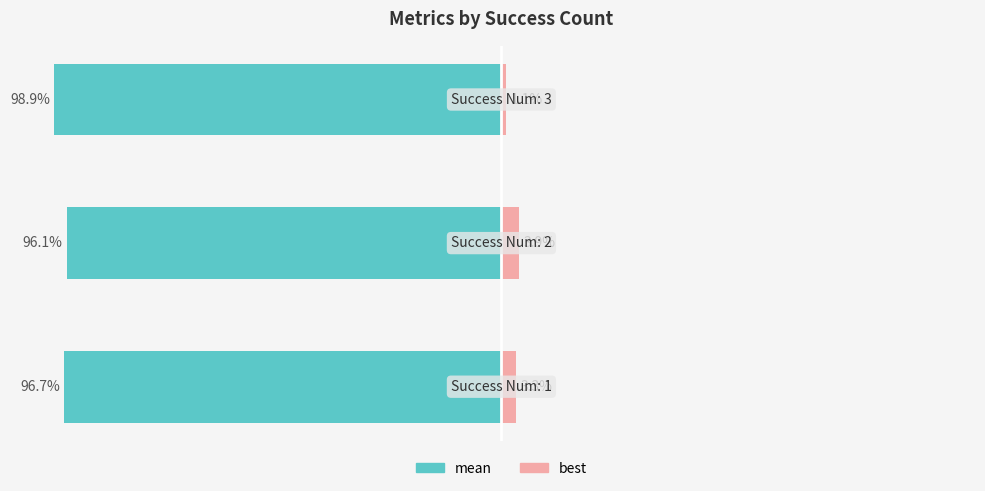

Which series has the largest total across all categories?

best